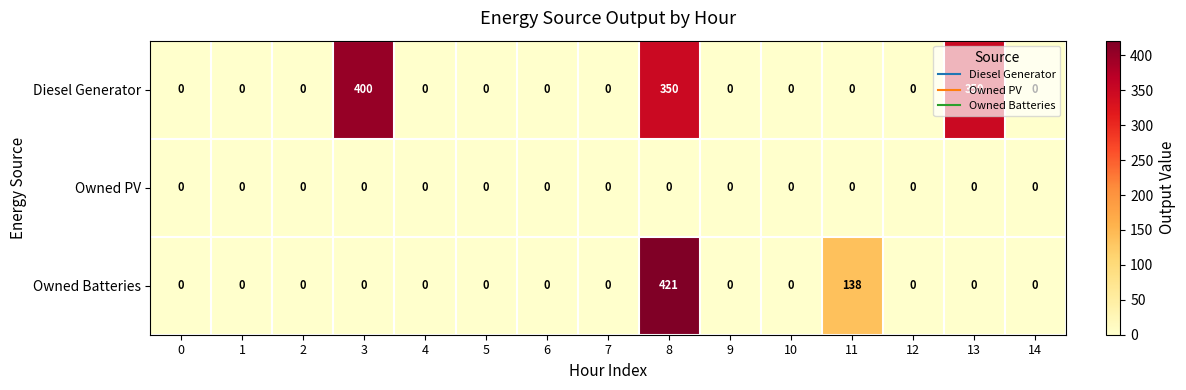

Which series has the widest spread of values?

Owned Batteries